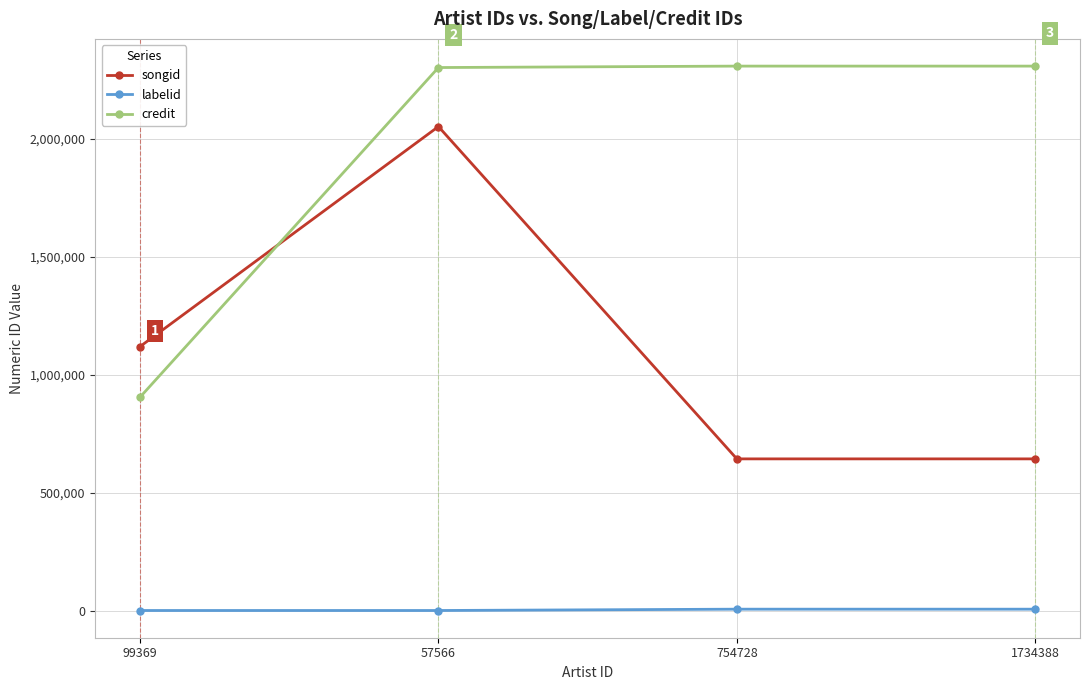

Which series ends up on top after the final intersection of songid and credit?

credit